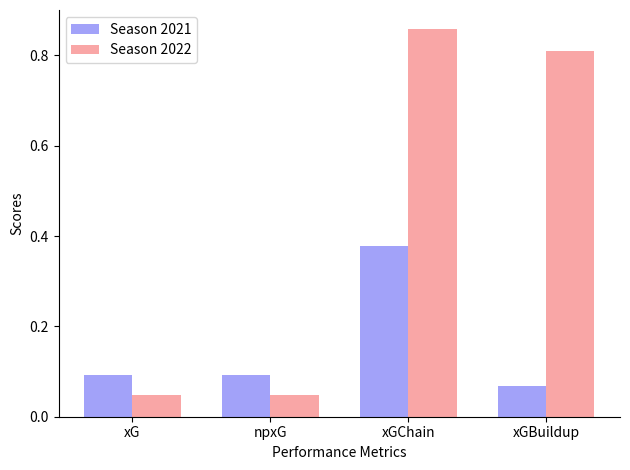

How many Season 2021 values are between 0 and 1?

4